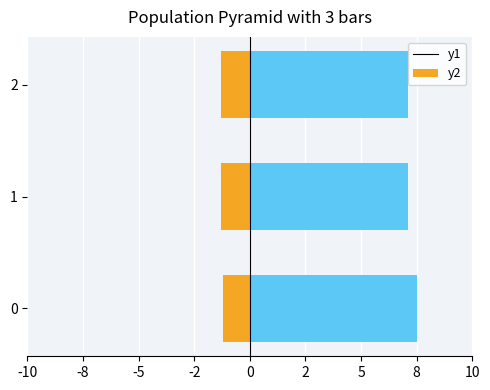

Count the number of data series in this chart.

2